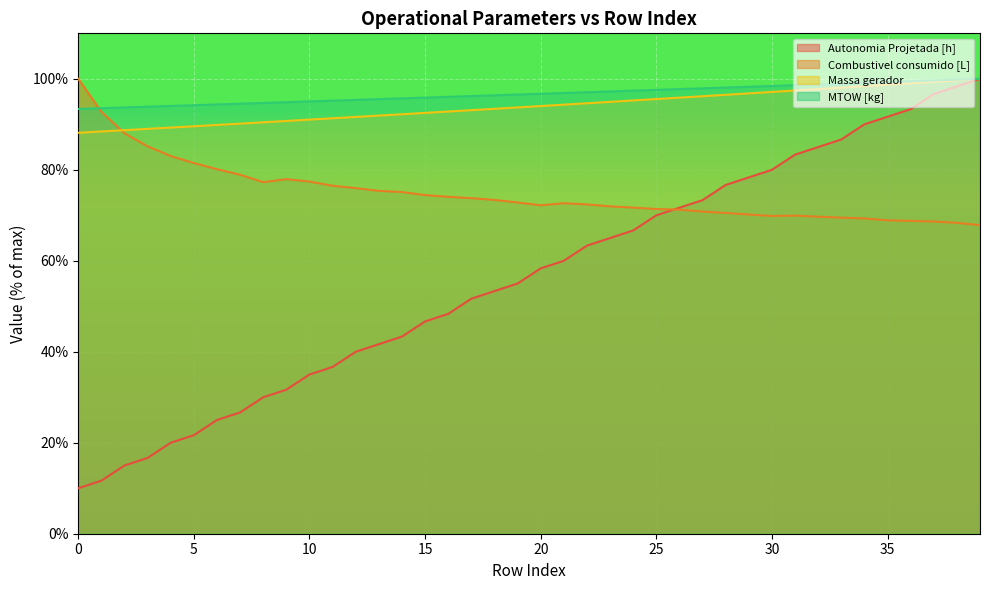

At which label does MTOW [kg] first exceed 96?

16